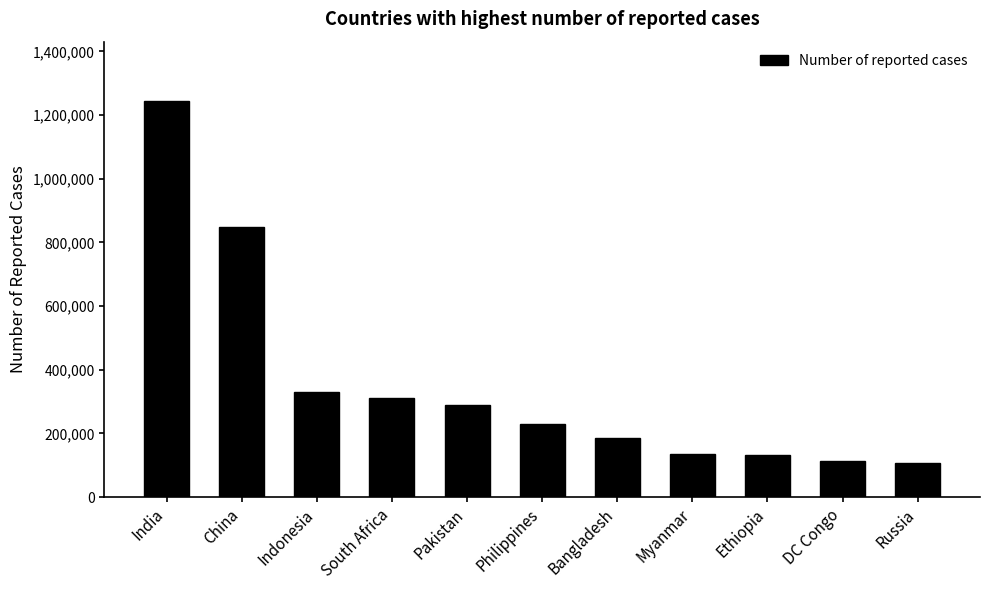

What is the sum of the values at Pakistan and DC Congo?

401349